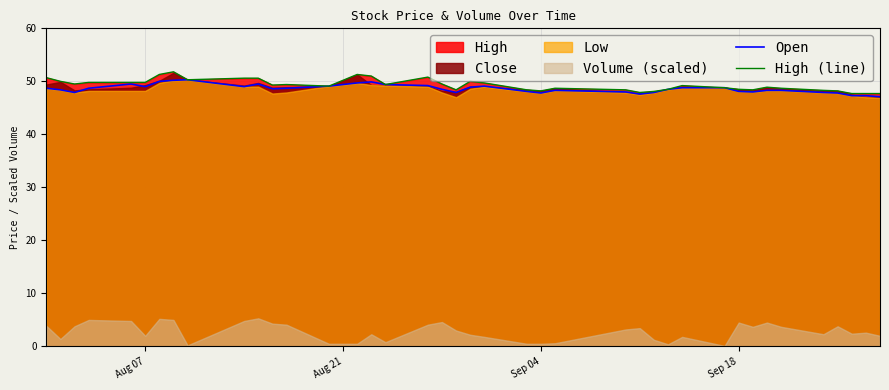

What is the minimum value shown in the chart?

47.1